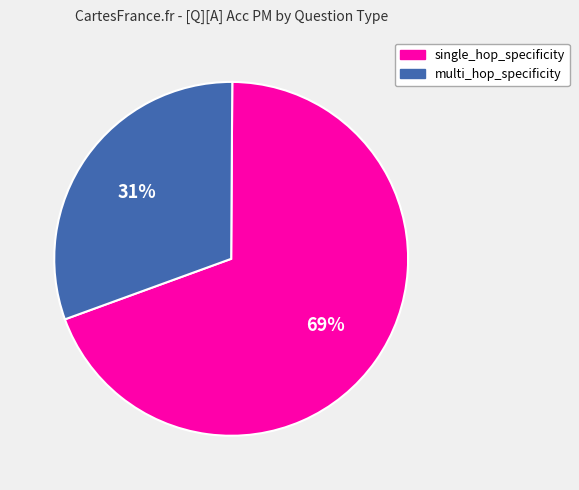

Is there any slice that represents more than half of the pie?

Yes